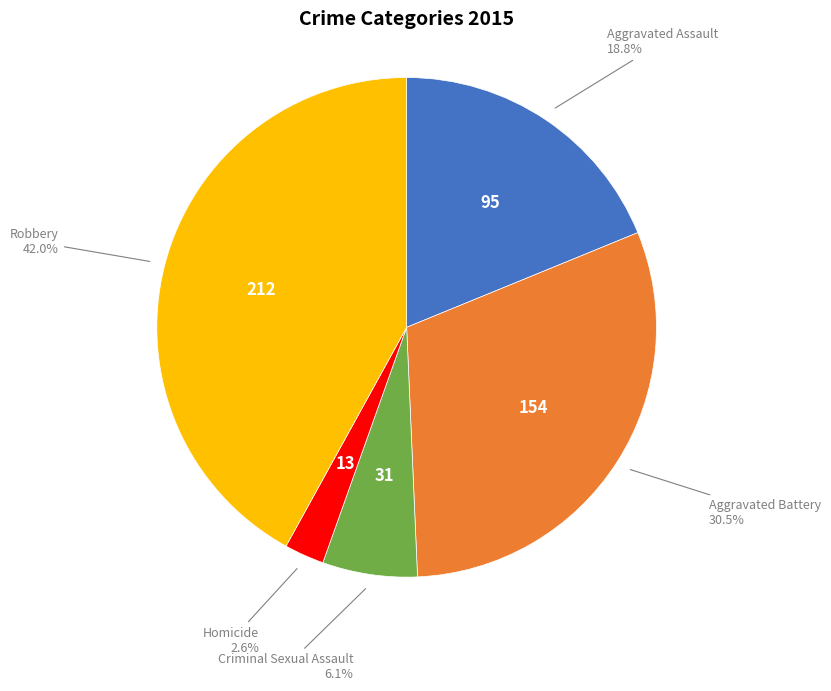

Is there any slice that represents more than half of the pie?

No